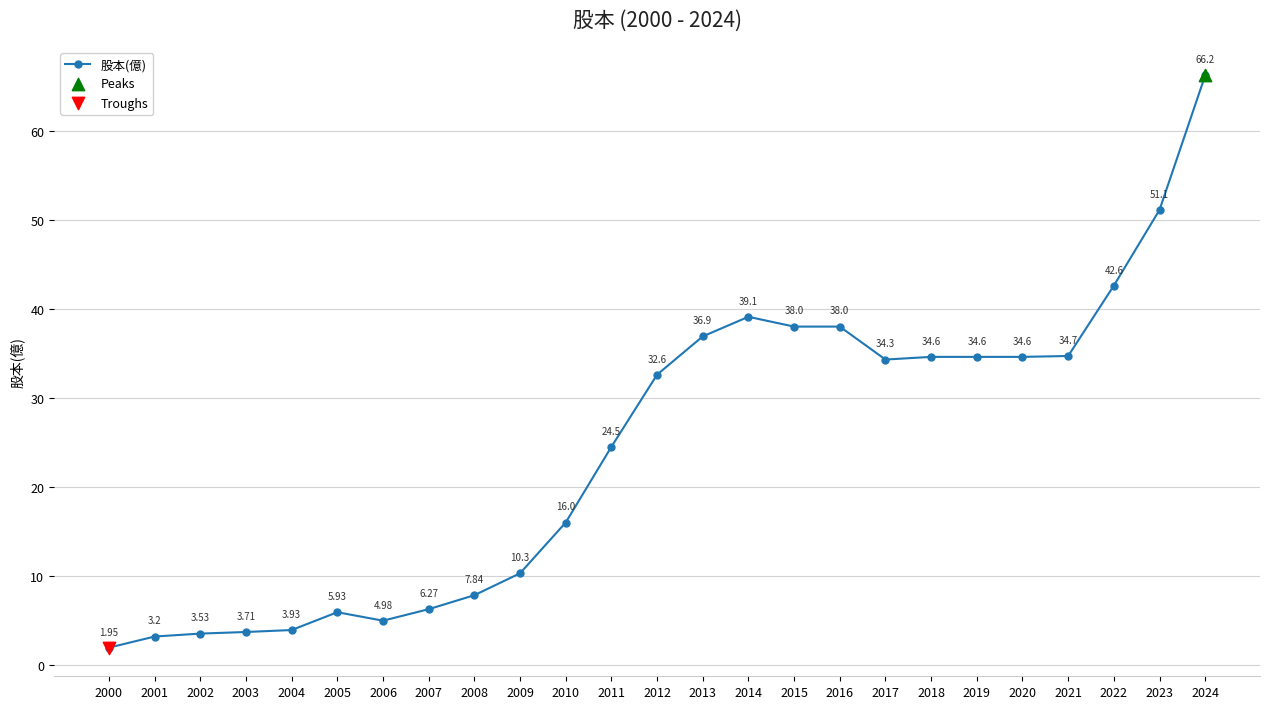

Between 2018 and 2006, which is larger?

2018